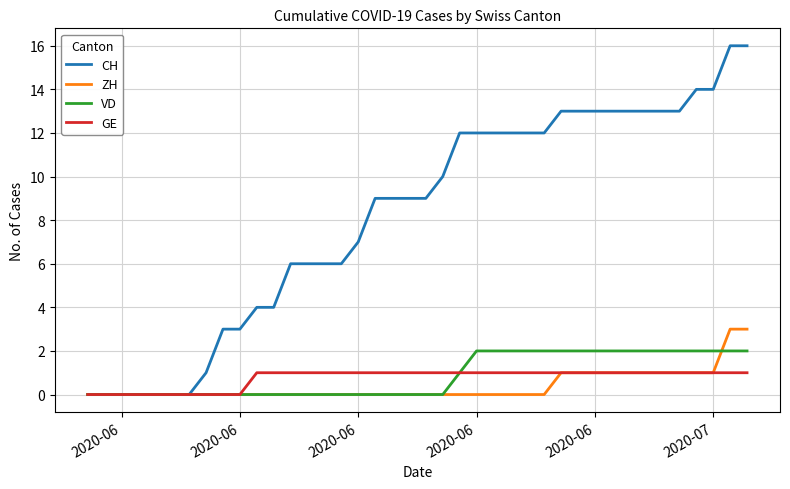

List the series in order of their peak value, lowest first.

GE, VD, ZH, CH